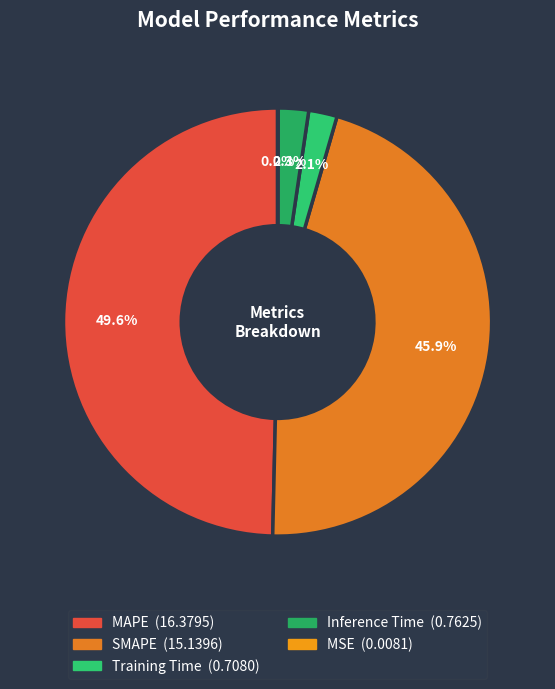

Is there a majority slice in this chart?

No